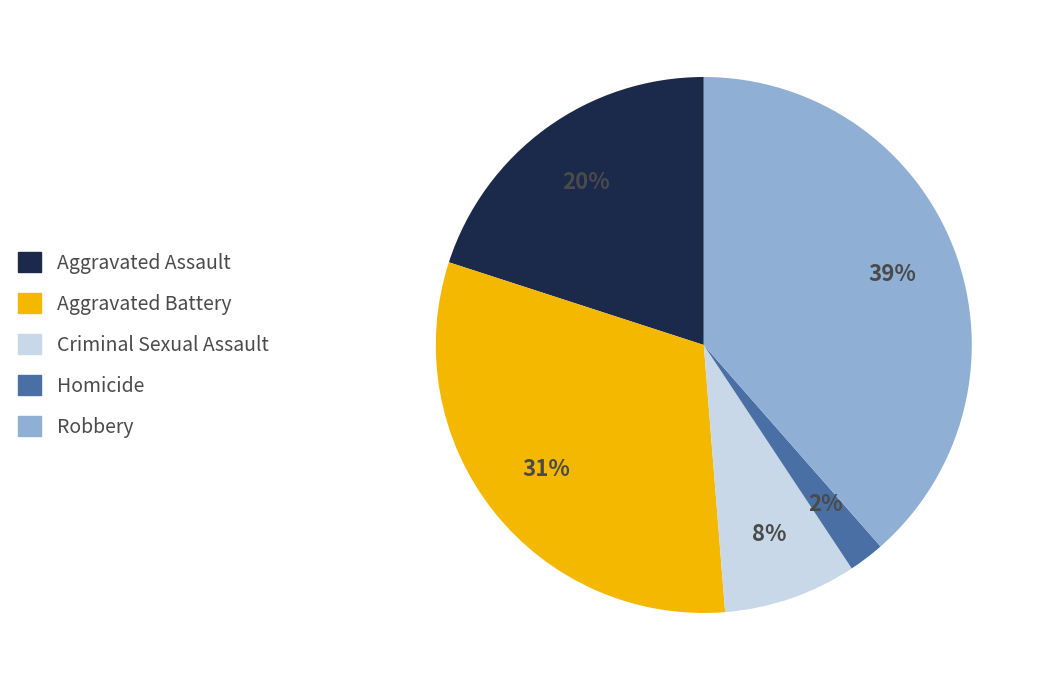

Between Aggravated Battery and Homicide, which is larger?

Aggravated Battery